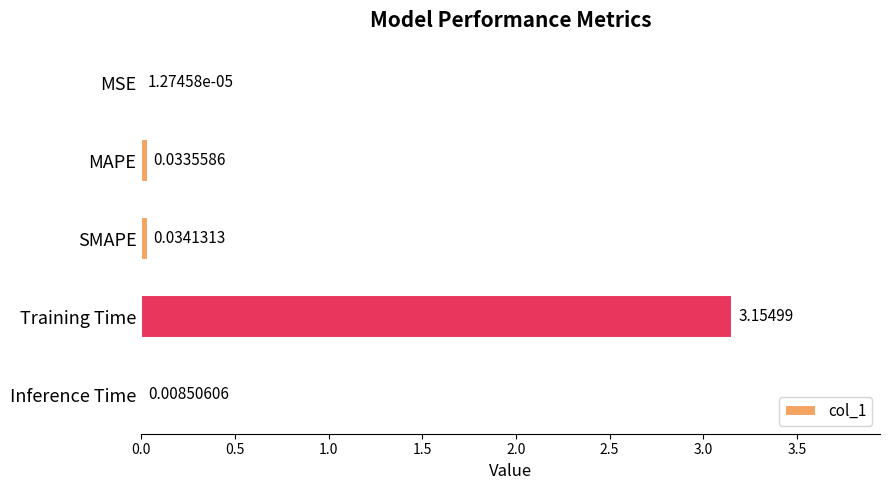

At which category does the chart reach its peak across all series?

Training Time